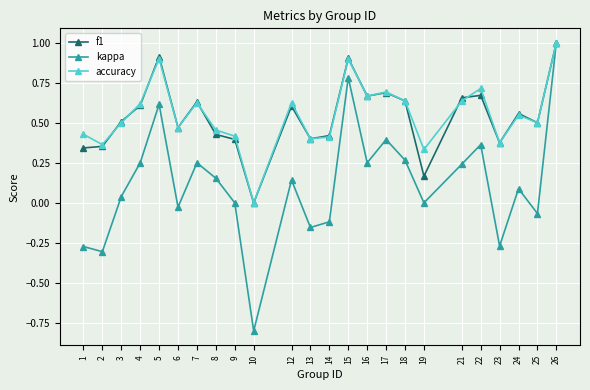

At which category does accuracy reach its first local peak?

5